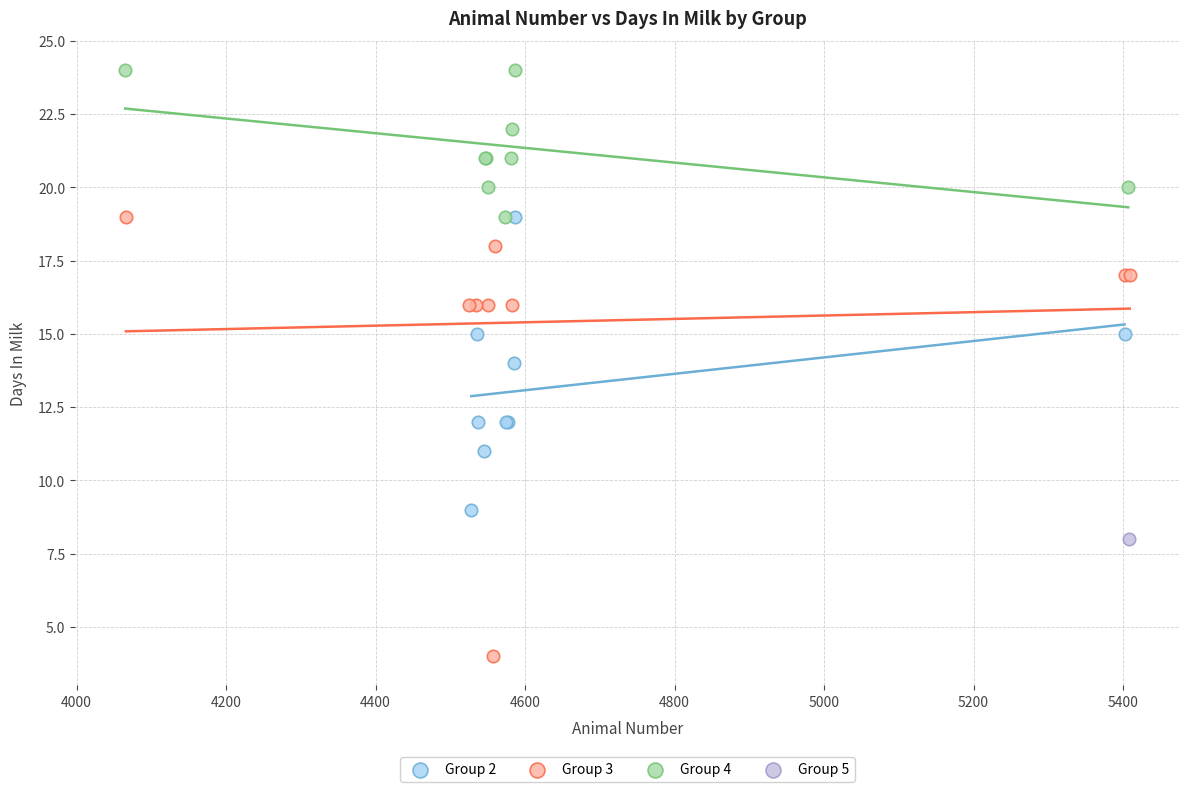

Which series contains the lowest Y value?

Group 3